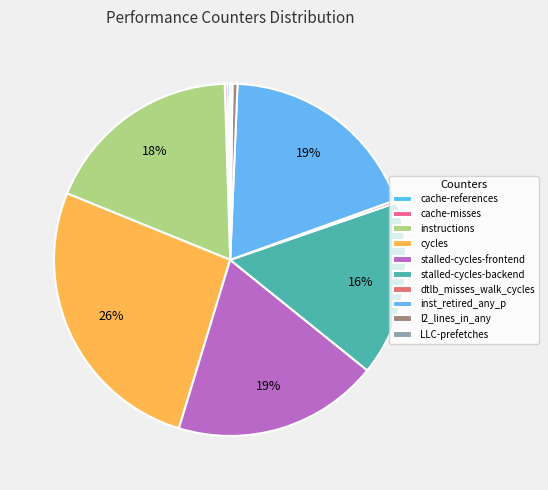

What portion of the pie excludes cycles?

73.5%